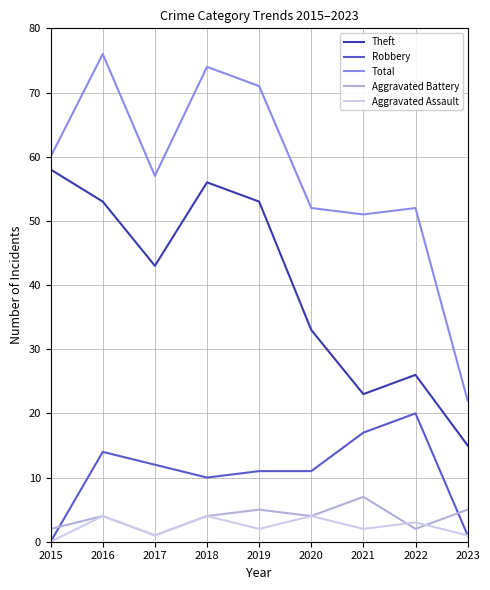

Reading left to right, transcribe all the data shown in this chart.

Theft: 2015=58	2016=53	2017=43	2018=56	2019=53	2020=33	2021=23	2022=26	2023=15
Robbery: 2015=0	2016=14	2017=12	2018=10	2019=11	2020=11	2021=17	2022=20	2023=1
Total: 2015=60	2016=76	2017=57	2018=74	2019=71	2020=52	2021=51	2022=52	2023=22
Aggravated Battery: 2015=2	2016=4	2017=1	2018=4	2019=5	2020=4	2021=7	2022=2	2023=5
Aggravated Assault: 2015=0	2016=4	2017=1	2018=4	2019=2	2020=4	2021=2	2022=3	2023=1